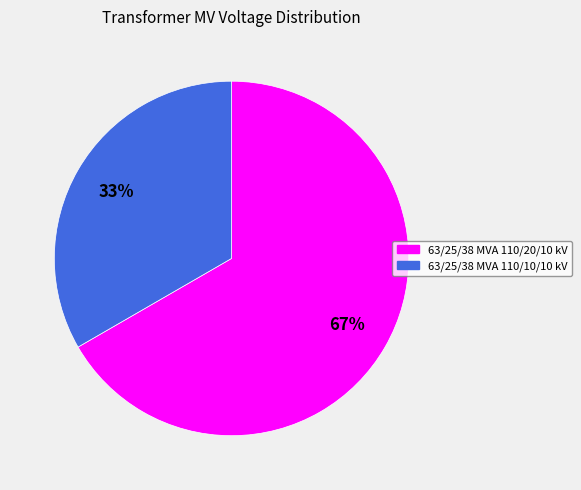

Rank the categories by value from lowest to highest.

63/25/38 MVA 110/10/10 kV, 63/25/38 MVA 110/20/10 kV